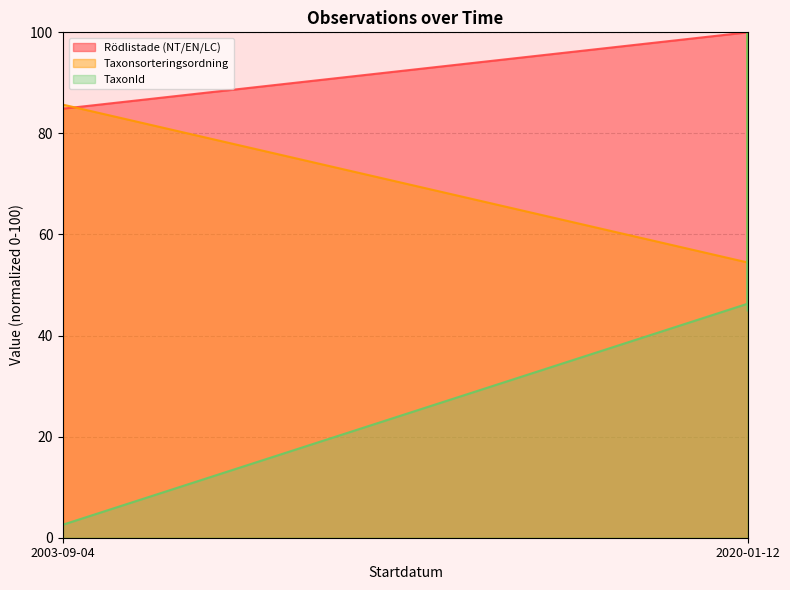

Does the chart have visible grid lines?

Yes